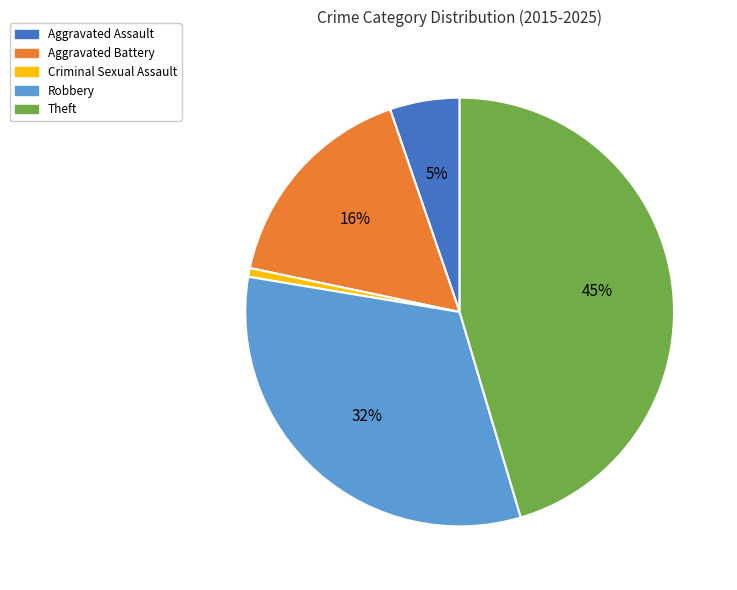

Is Robbery the majority of the pie?

No